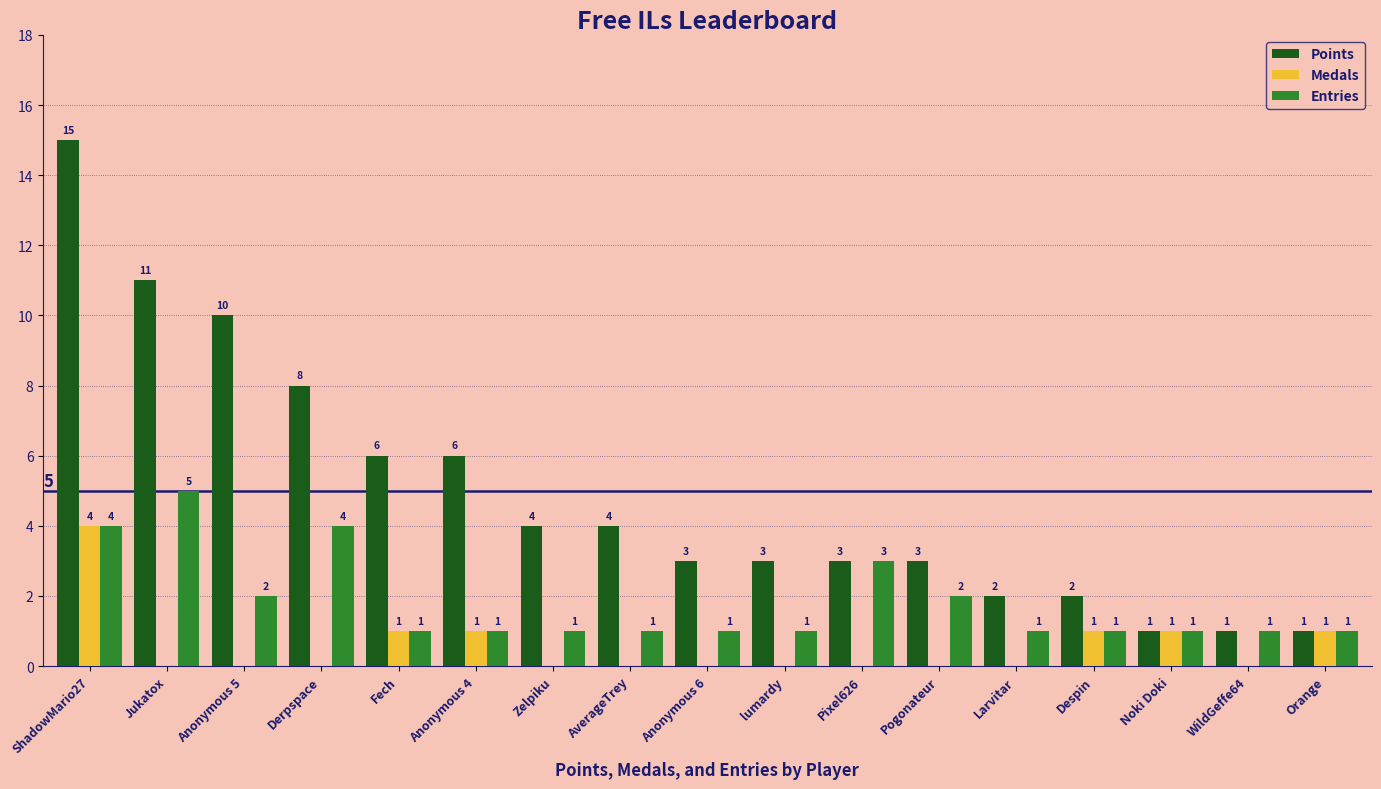

What is the sum of all Medals values?

9